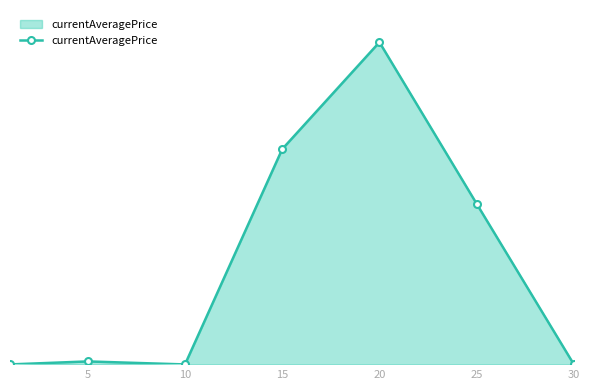

True or false: the data has more than 1 interior local peaks.

True